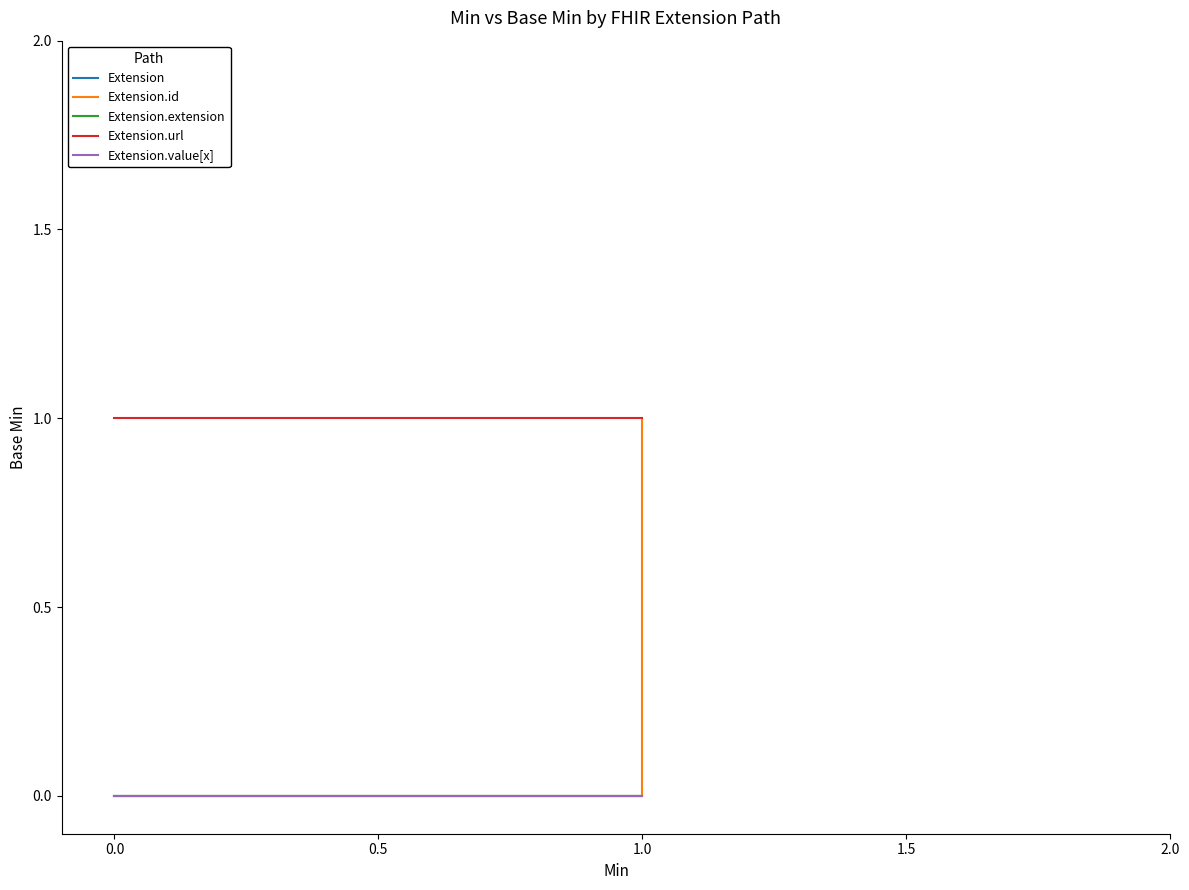

The Extension series shows 0 at 0.5. True or false?

True